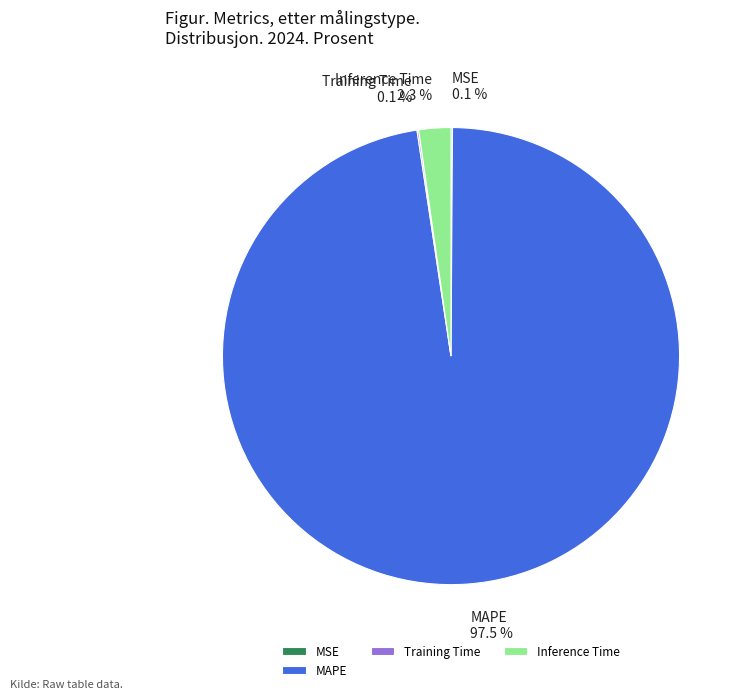

How much of the chart is everything except Inference Time?

97.7%